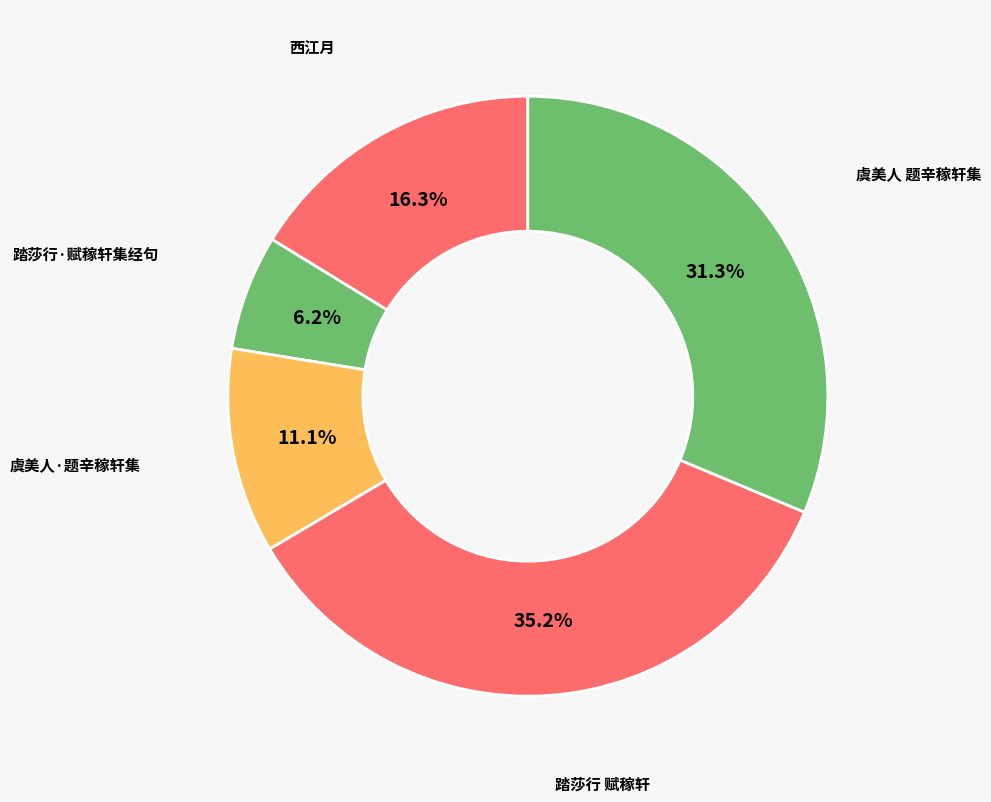

Count the number of slices in the pie.

5